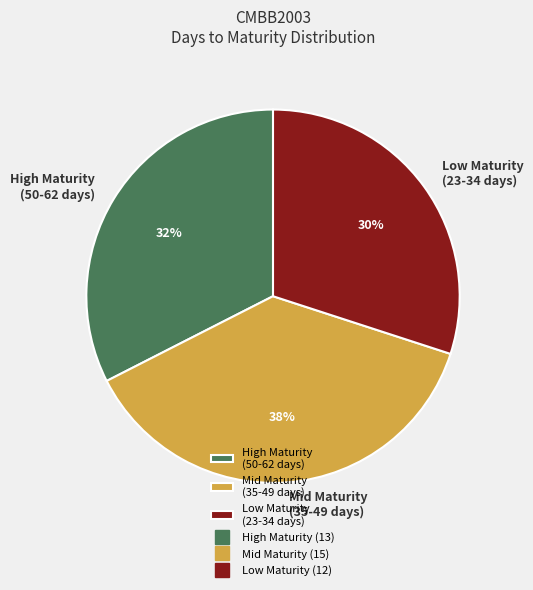

Do High Maturity (50-62 days) and Low Maturity (23-34 days) together represent more than half of the pie?

Yes